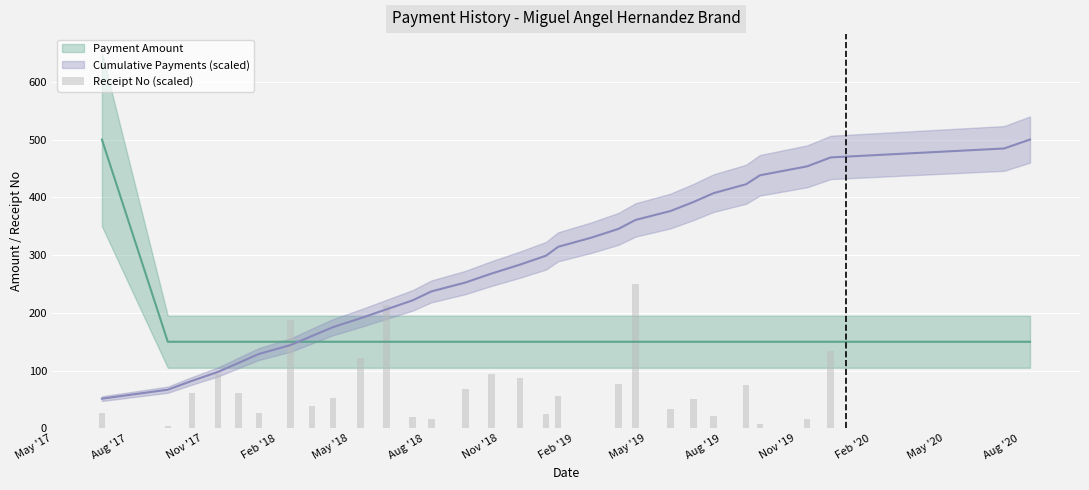

How many data points are less than 53?

15